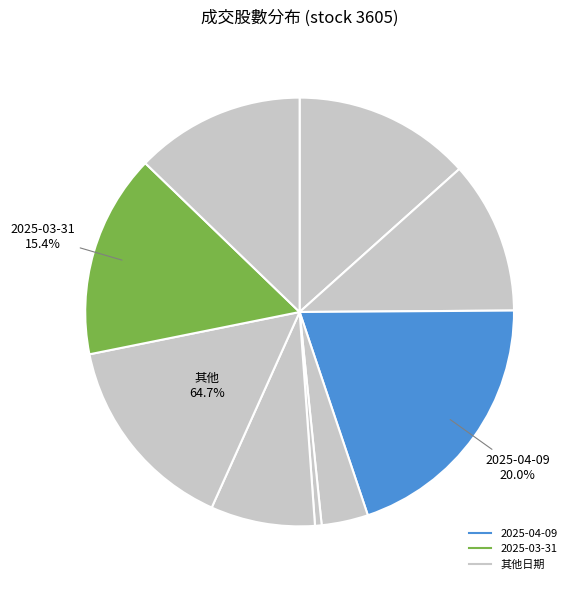

To the nearest percent, what is the difference between the 2025-04-09 and 2025-04-07 slice percentages?

19%